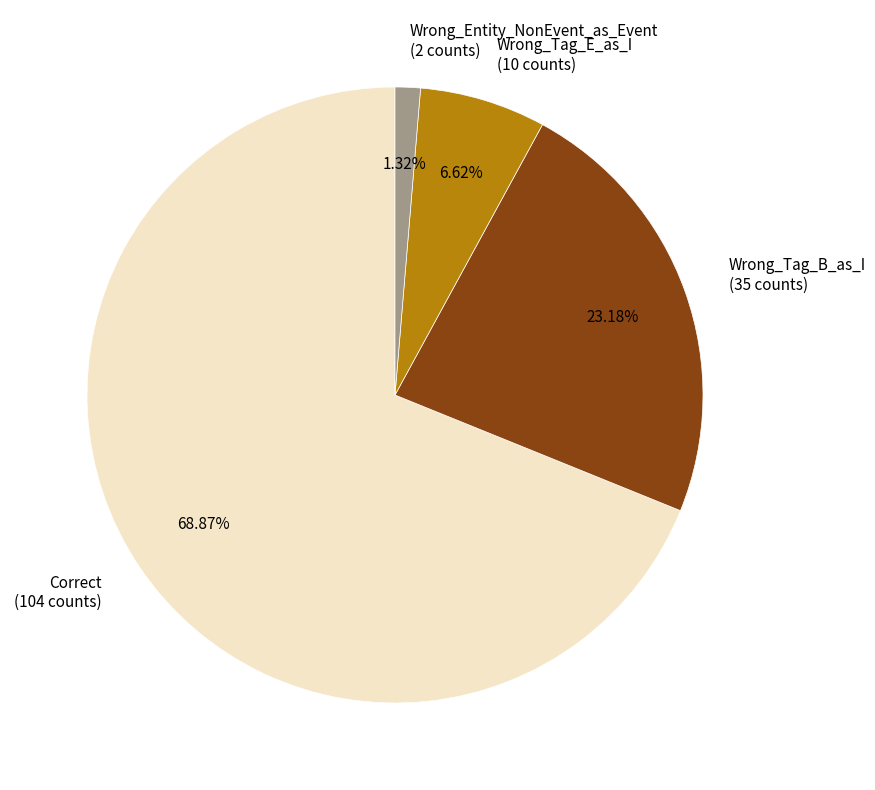

Between Wrong_Entity_NonEvent_as_Event (2 counts) and Correct (104 counts), which is larger?

Correct (104 counts)